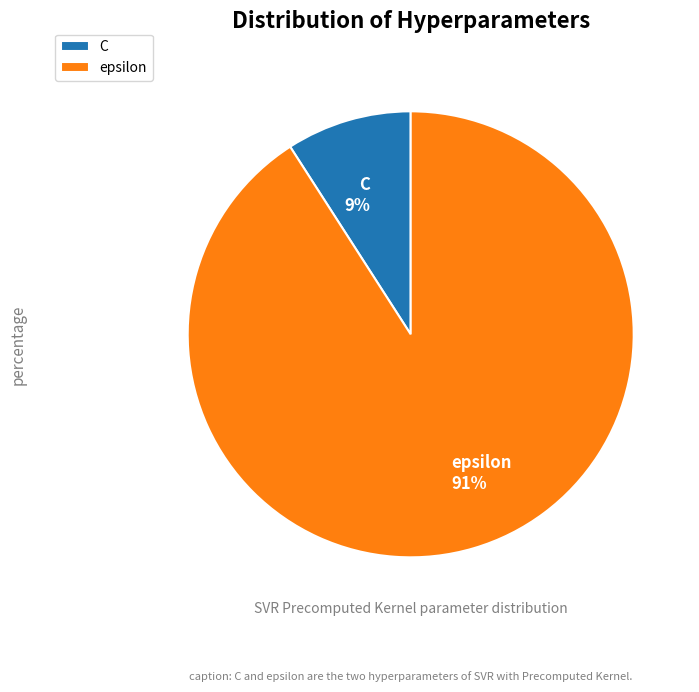

How many slices are in this pie chart?

2